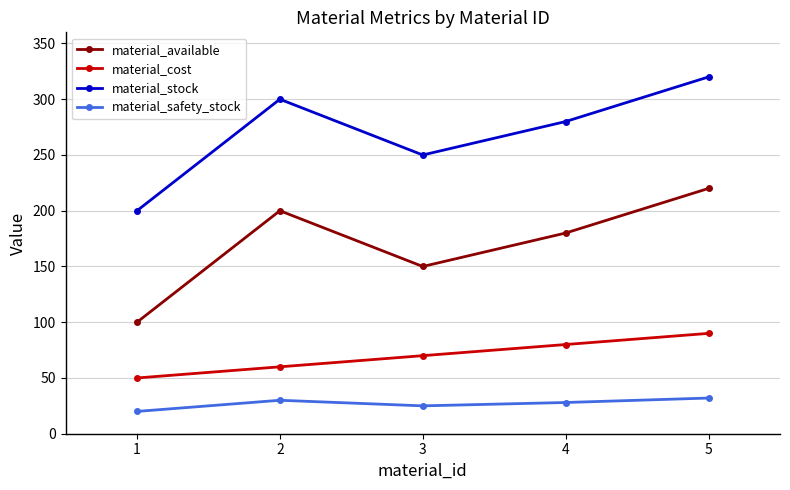

How many lines are shown in the chart?

4